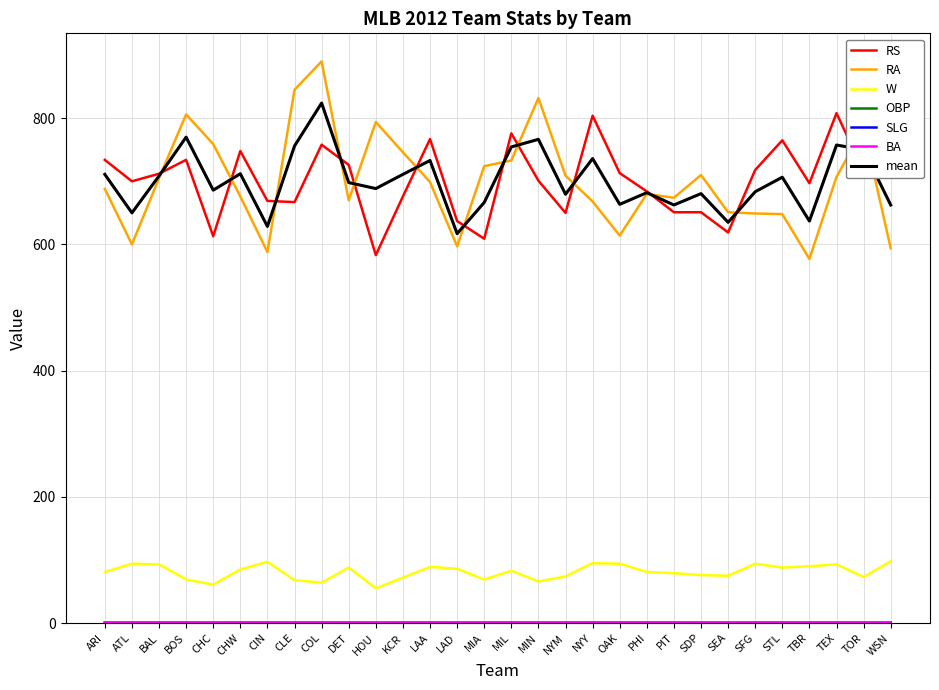

What is the maximum value shown in the chart?

890.0